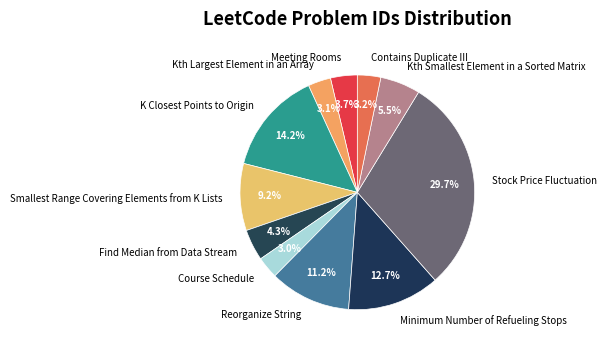

What is the ratio of the value at Smallest Range Covering Elements from K Lists to the value at K Closest Points to Origin?

0.6